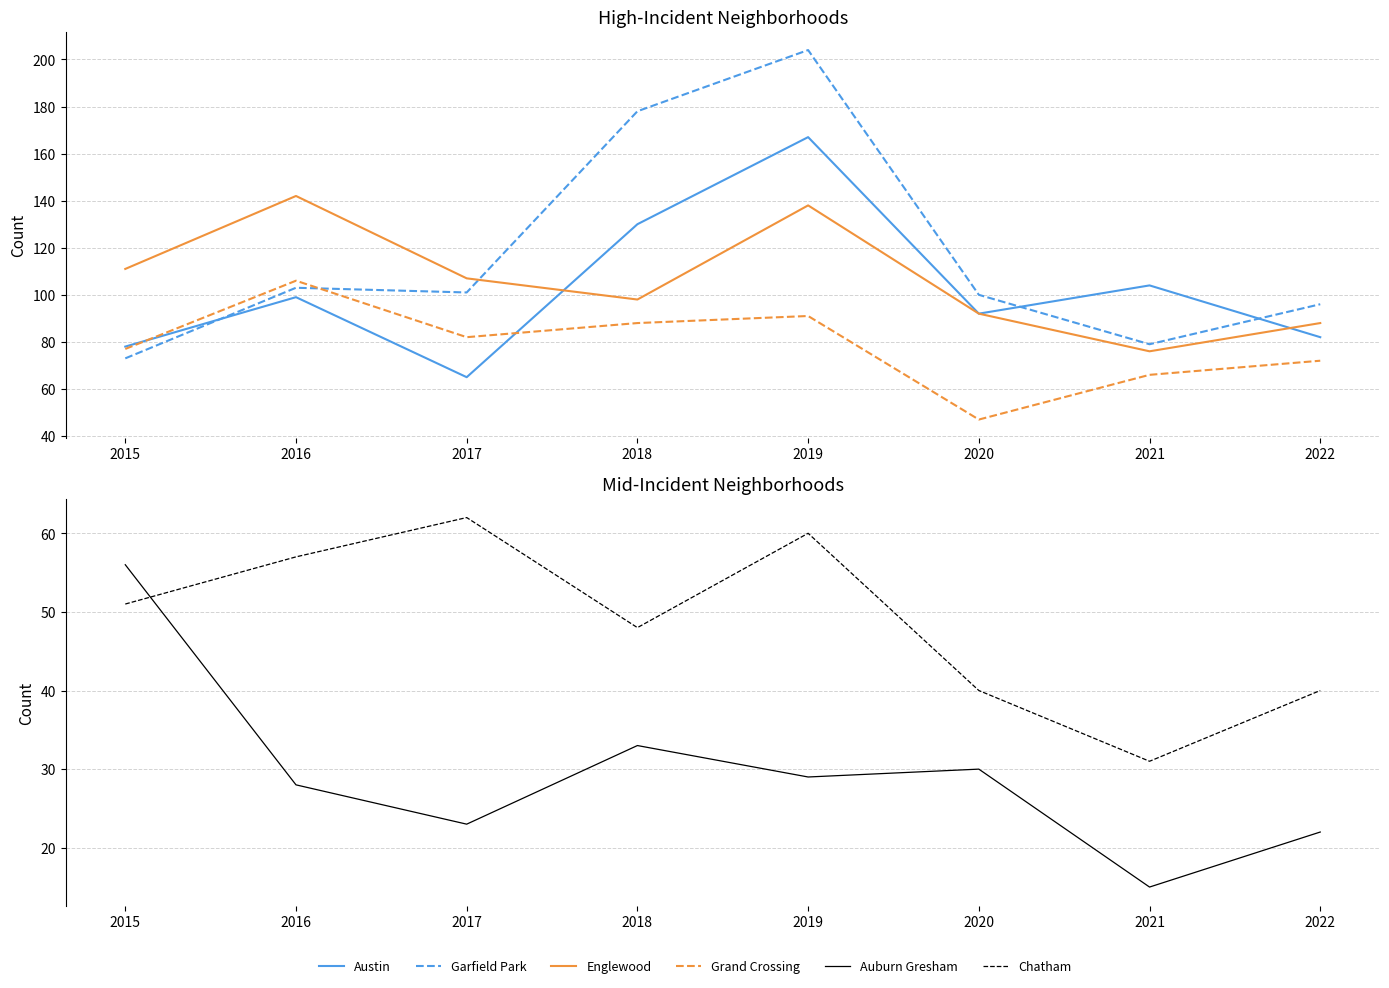

How many intersections are there between Garfield Park and Grand Crossing?

1